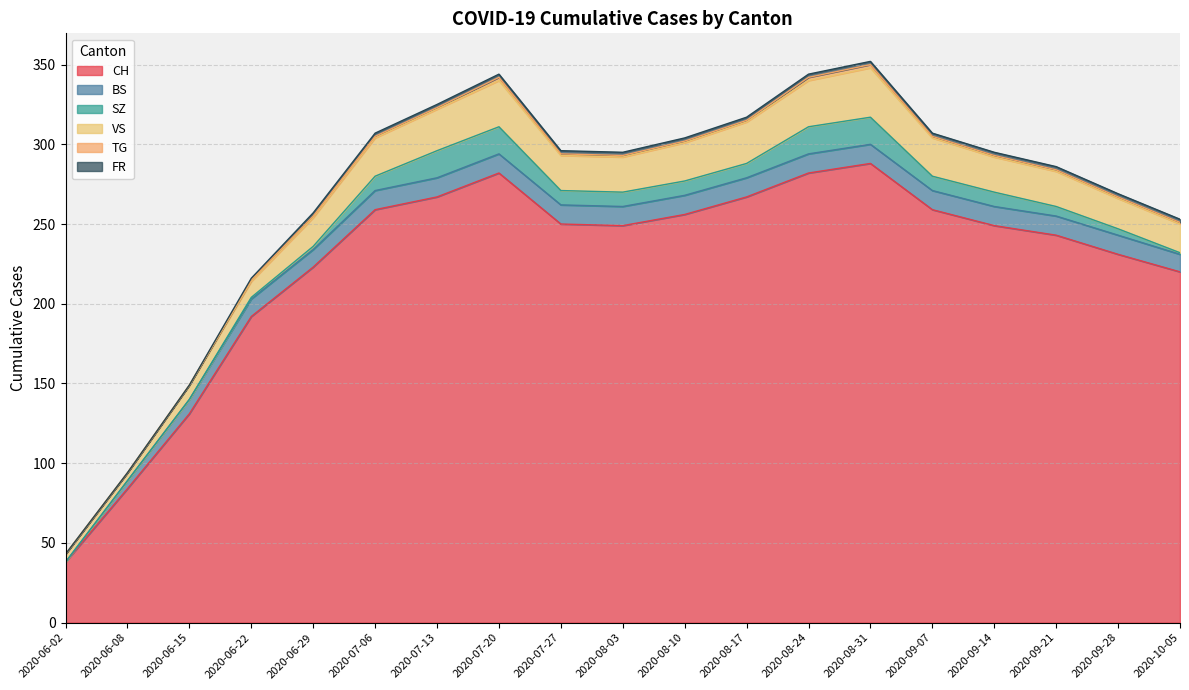

Reading right to left, what are all the values shown in this chart?

CH: 2020-10-05=220	2020-09-28=231	2020-09-21=243	2020-09-14=249	2020-09-07=259	2020-08-31=288	2020-08-24=282	2020-08-17=267	2020-08-10=256	2020-08-03=249	2020-07-27=250	2020-07-20=282	2020-07-13=267	2020-07-06=259	2020-06-29=223	2020-06-22=192	2020-06-15=131	2020-06-08=84	2020-06-02=38
BS: 2020-10-05=11	2020-09-28=12	2020-09-21=12	2020-09-14=12	2020-09-07=12	2020-08-31=12	2020-08-24=12	2020-08-17=12	2020-08-10=12	2020-08-03=12	2020-07-27=12	2020-07-20=12	2020-07-13=12	2020-07-06=12	2020-06-29=11	2020-06-22=11	2020-06-15=9	2020-06-08=5	2020-06-02=0
SZ: 2020-10-05=1	2020-09-28=4	2020-09-21=6	2020-09-14=9	2020-09-07=9	2020-08-31=17	2020-08-24=17	2020-08-17=9	2020-08-10=9	2020-08-03=9	2020-07-27=9	2020-07-20=17	2020-07-13=17	2020-07-06=9	2020-06-29=2	2020-06-22=1	2020-06-15=0	2020-06-08=0	2020-06-02=0
VS: 2020-10-05=18	2020-09-28=19	2020-09-21=22	2020-09-14=22	2020-09-07=24	2020-08-31=31	2020-08-24=29	2020-08-17=26	2020-08-10=24	2020-08-03=22	2020-07-27=22	2020-07-20=29	2020-07-13=26	2020-07-06=24	2020-06-29=18	2020-06-22=10	2020-06-15=9	2020-06-08=5	2020-06-02=5
TG: 2020-10-05=1	2020-09-28=1	2020-09-21=1	2020-09-14=1	2020-09-07=1	2020-08-31=2	2020-08-24=2	2020-08-17=1	2020-08-10=1	2020-08-03=1	2020-07-27=1	2020-07-20=2	2020-07-13=1	2020-07-06=1	2020-06-29=1	2020-06-22=1	2020-06-15=0	2020-06-08=0	2020-06-02=0
FR: 2020-10-05=2	2020-09-28=2	2020-09-21=2	2020-09-14=2	2020-09-07=2	2020-08-31=2	2020-08-24=2	2020-08-17=2	2020-08-10=2	2020-08-03=2	2020-07-27=2	2020-07-20=2	2020-07-13=2	2020-07-06=2	2020-06-29=2	2020-06-22=1	2020-06-15=0	2020-06-08=0	2020-06-02=0